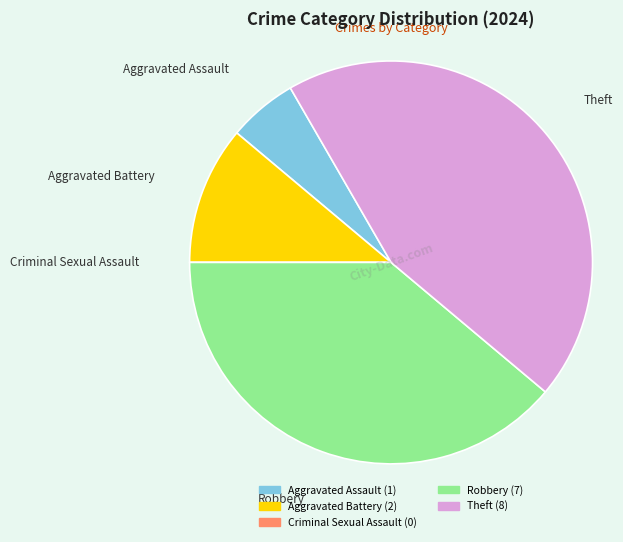

What is the largest slice in the pie chart?

Theft